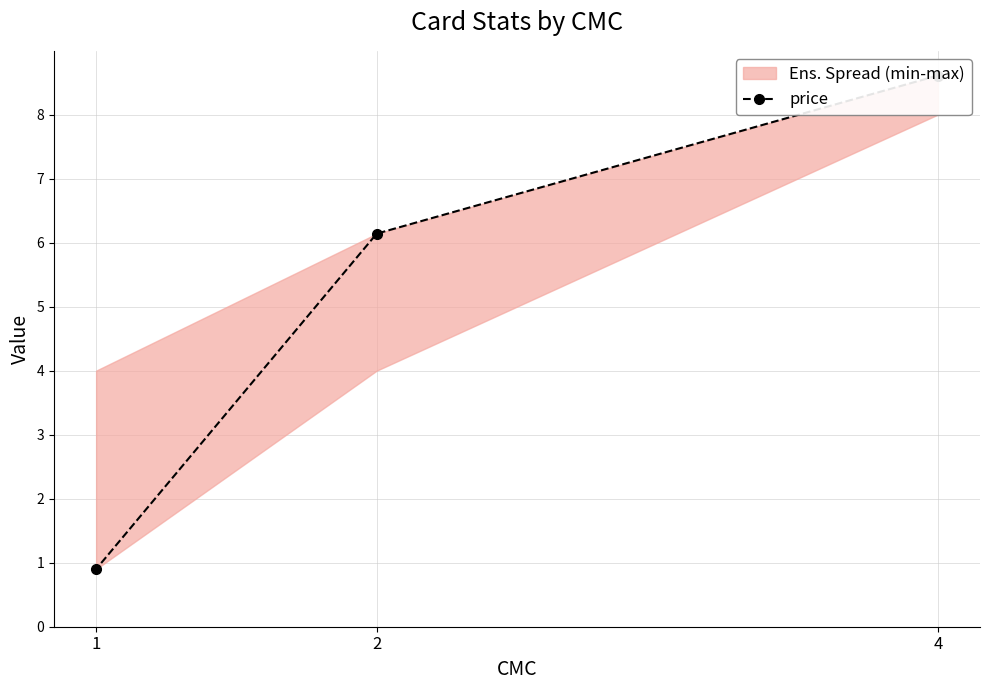

The chart shows a value of 1.4 at 1. True or false?

False